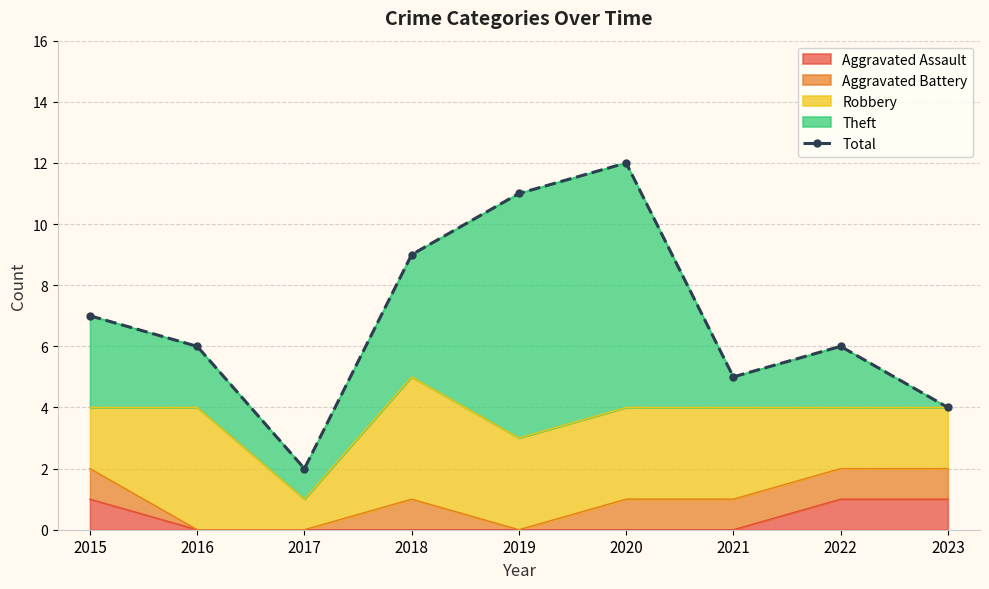

What is the difference between the maximum and minimum values?

10